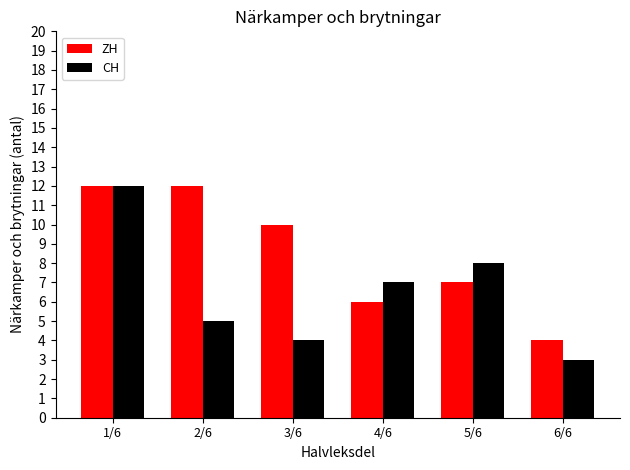

How many CH values are between 4 and 8?

4